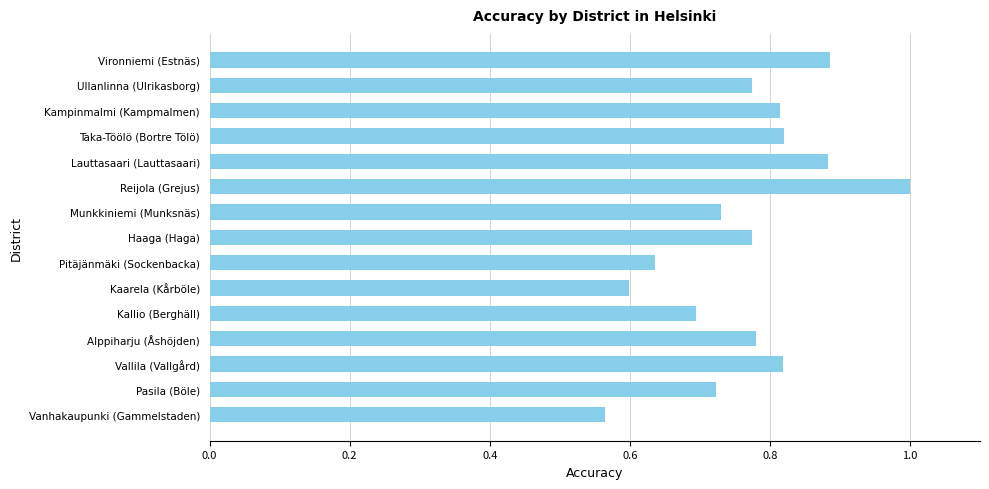

What is the maximum value shown in the chart?

1.0